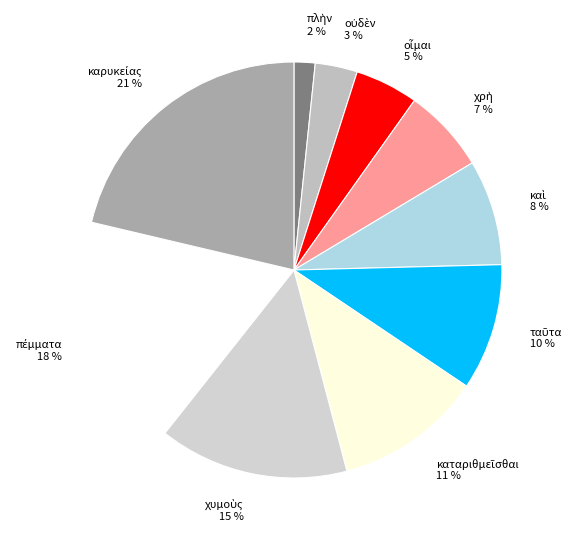

Does any single category account for the majority?

No